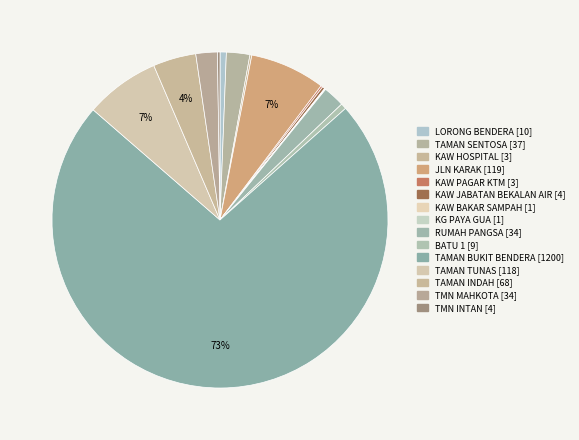

True or false: RUMAH PANGSA accounts for 9% of the total.

False